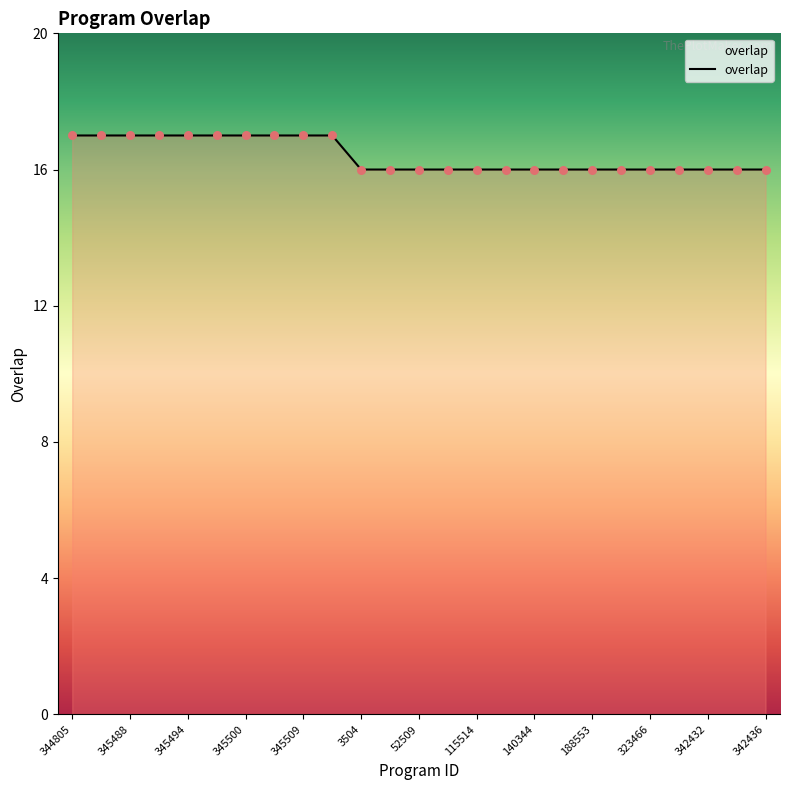

What is the minimum value shown in the chart?

16